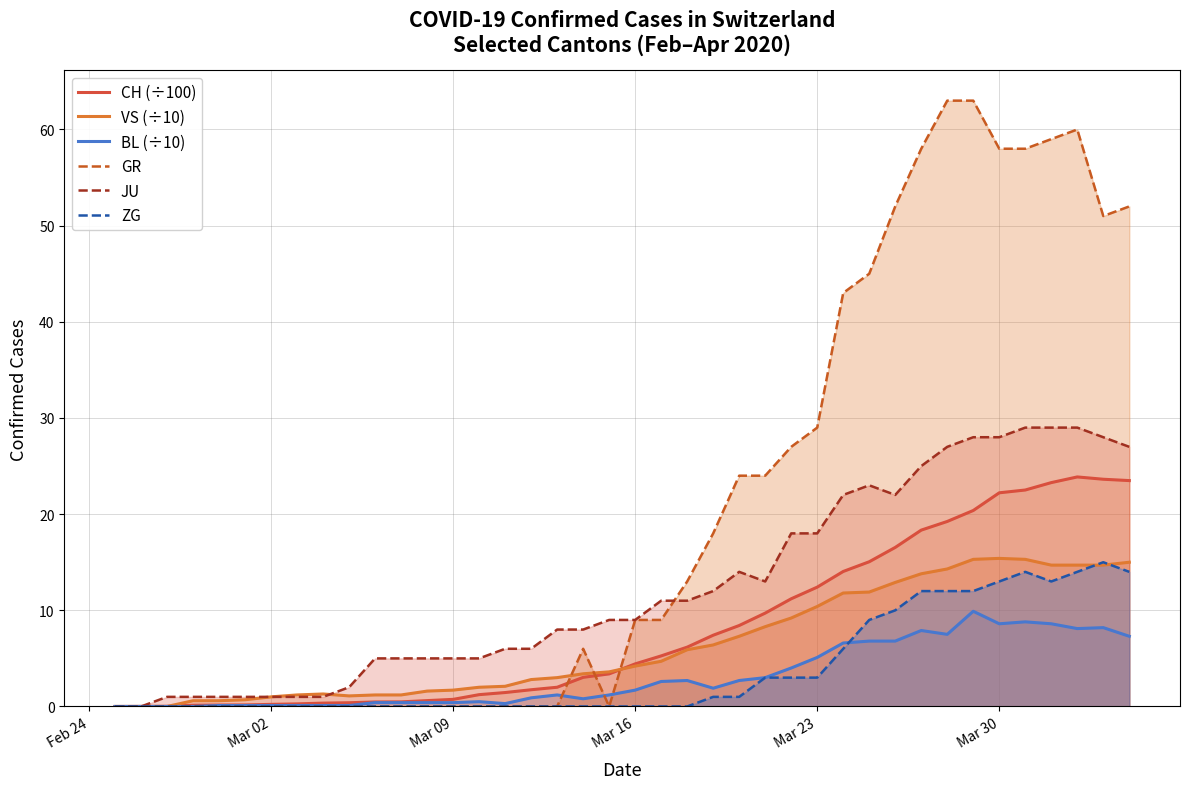

What is the highest value of the VS (÷10) series?

15.4